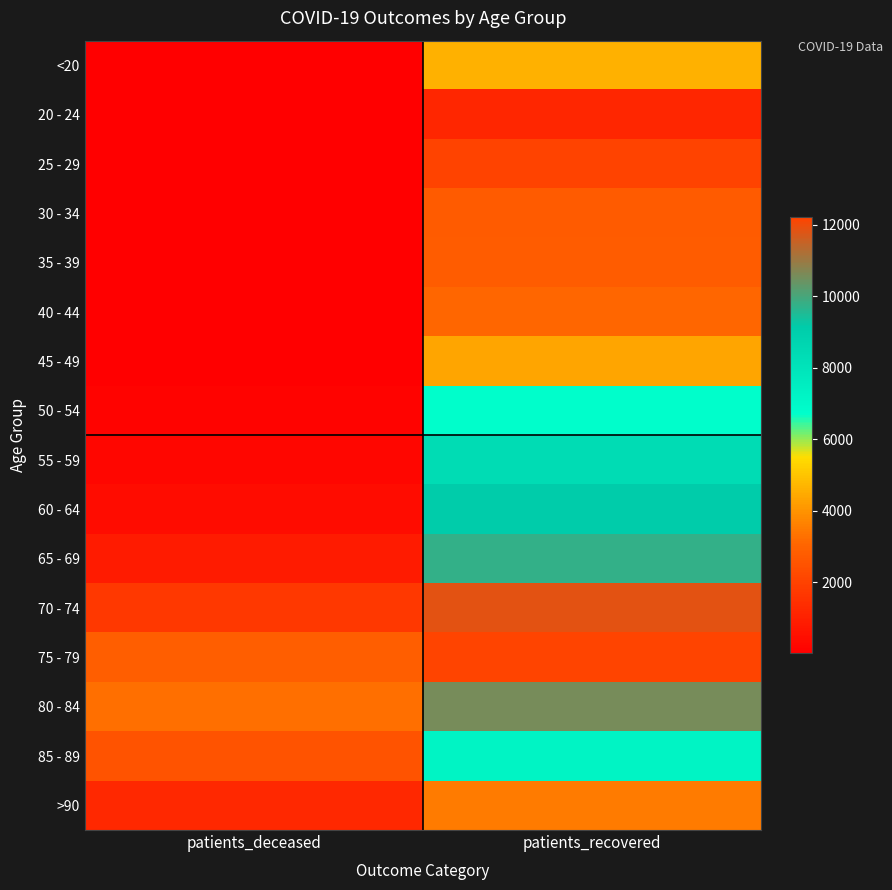

Rank the series at patients_recovered from lowest to highest value.

20 - 24, 25 - 29, 30 - 34, 35 - 39, 40 - 44, >90, 45 - 49, <20, 50 - 54, 85 - 89, 55 - 59, 60 - 64, 65 - 69, 80 - 84, 70 - 74, 75 - 79